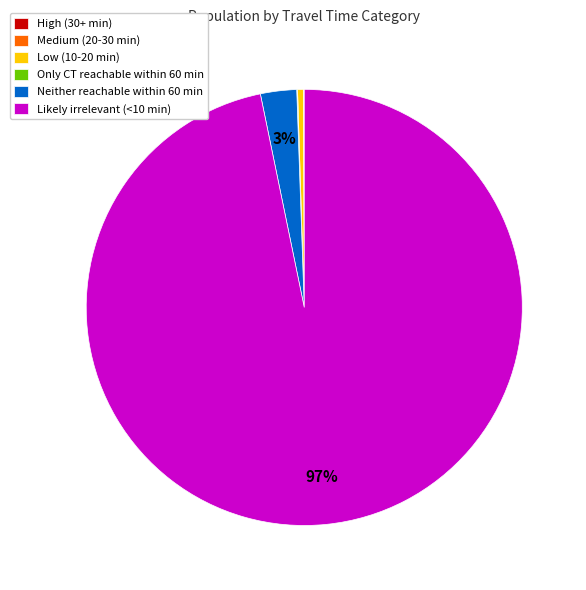

To the nearest percent, what is the average slice percentage?

17%